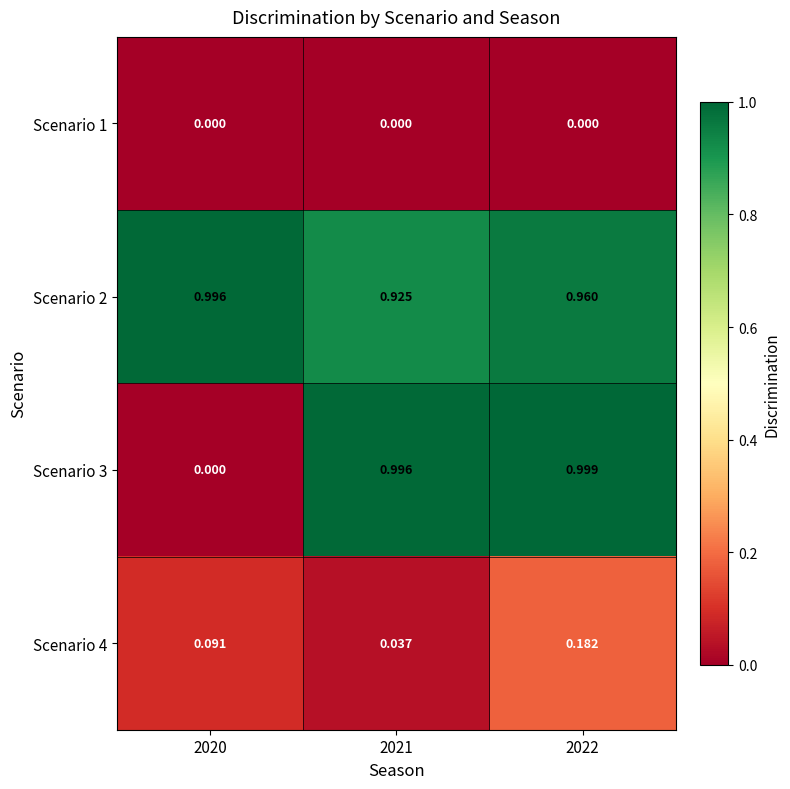

At how many categories does at least one series exceed 0?

3